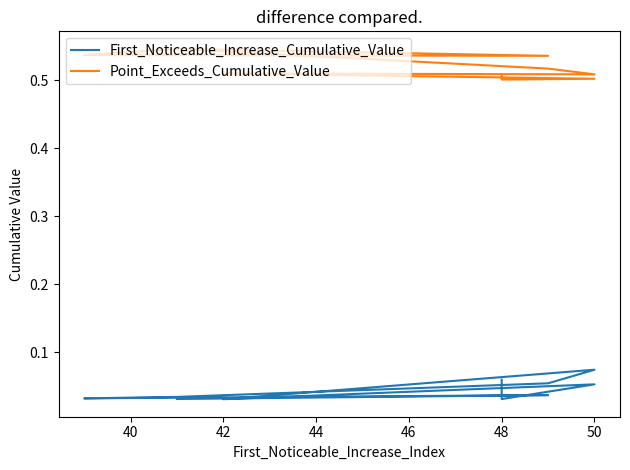

At which category does Point_Exceeds_Cumulative_Value reach its first local valley?

48